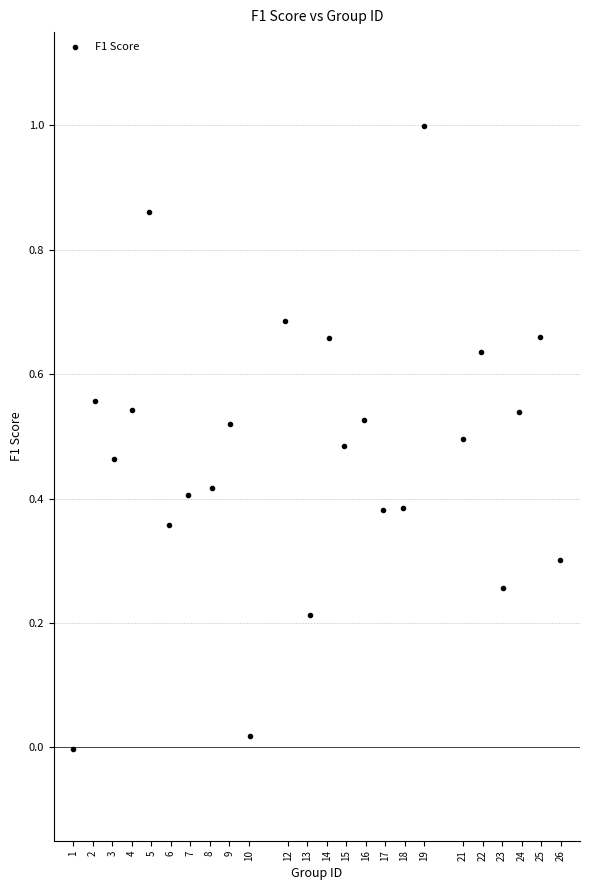

What is the range of X values (max minus min)?

25.0